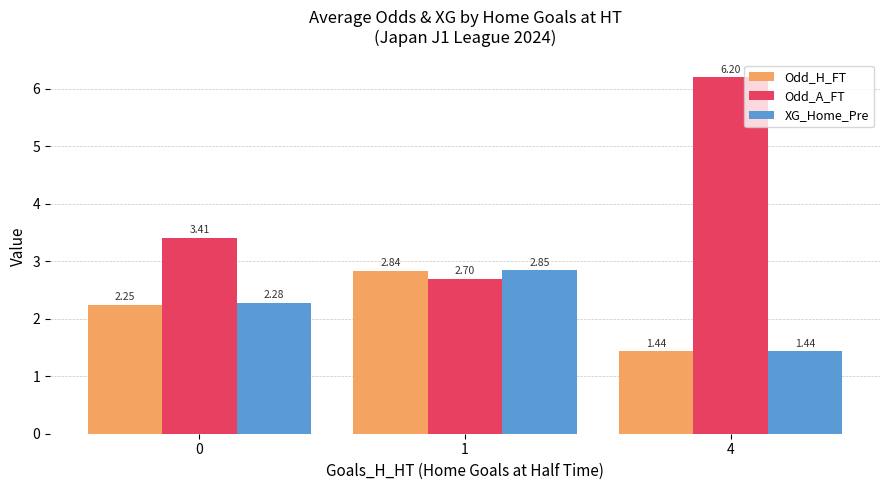

What is the total value across all series at 1?

8.4